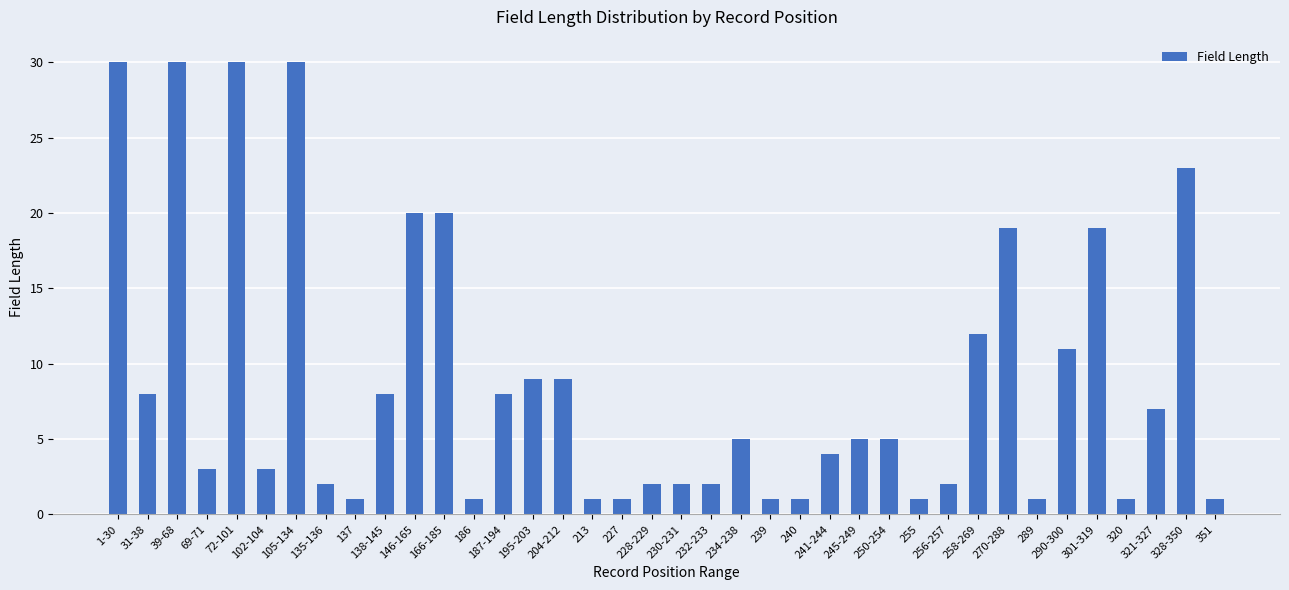

True or false: the data shows 1 at 289.

True